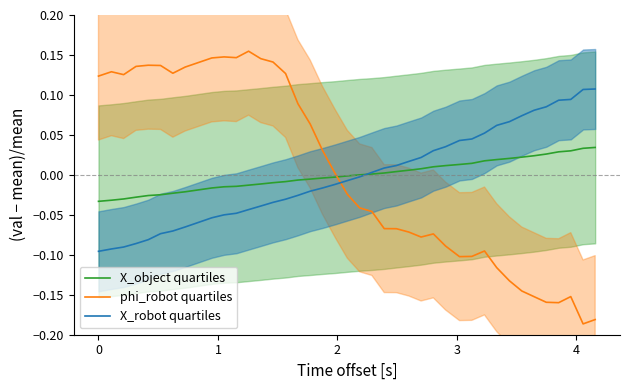

True or false: X_robot quartiles and phi_robot quartiles cross at least once.

True